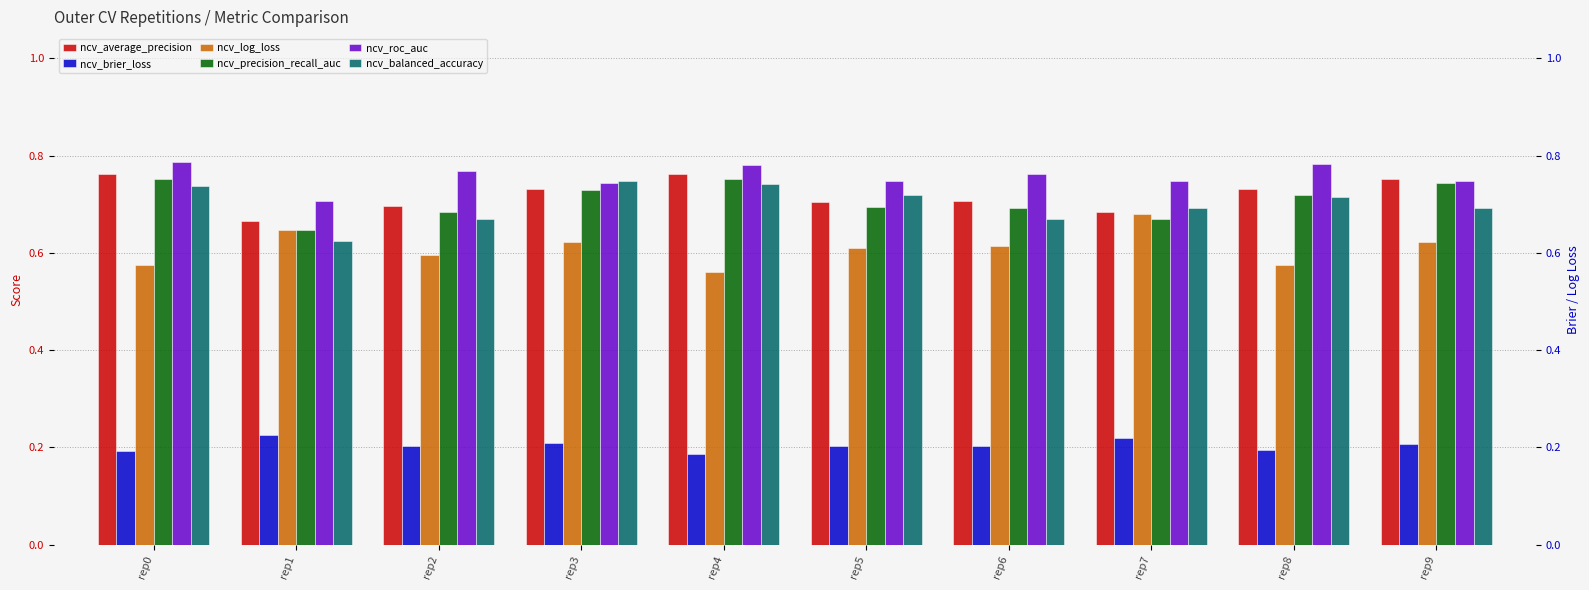

At which category is the sum across all series the highest?

rep0